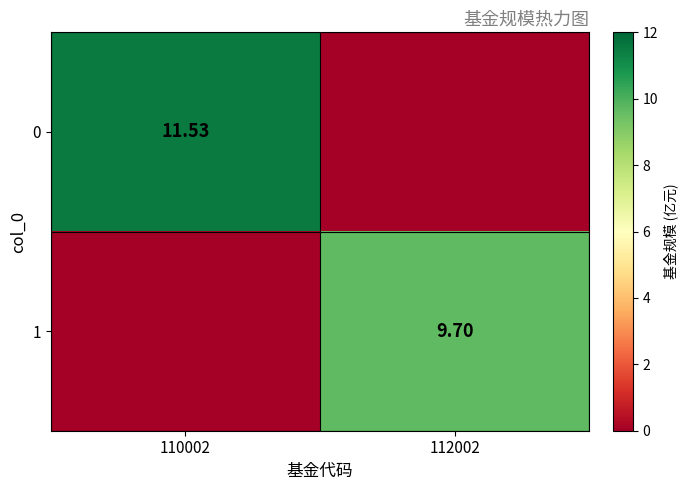

Rank the series at 112002 from highest to lowest value.

1, 0